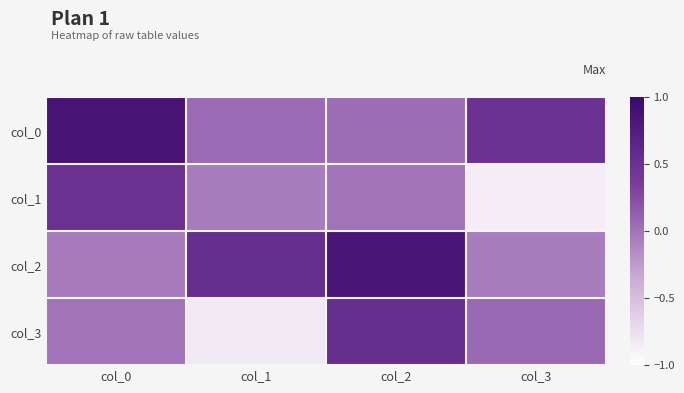

Which series changed the most between col_1 and col_2?

col_3